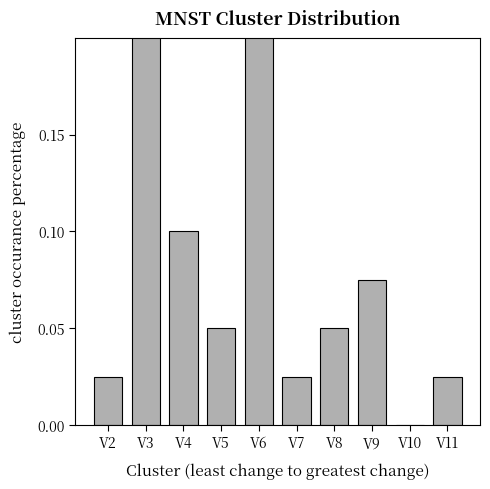

How many positive values are there?

9